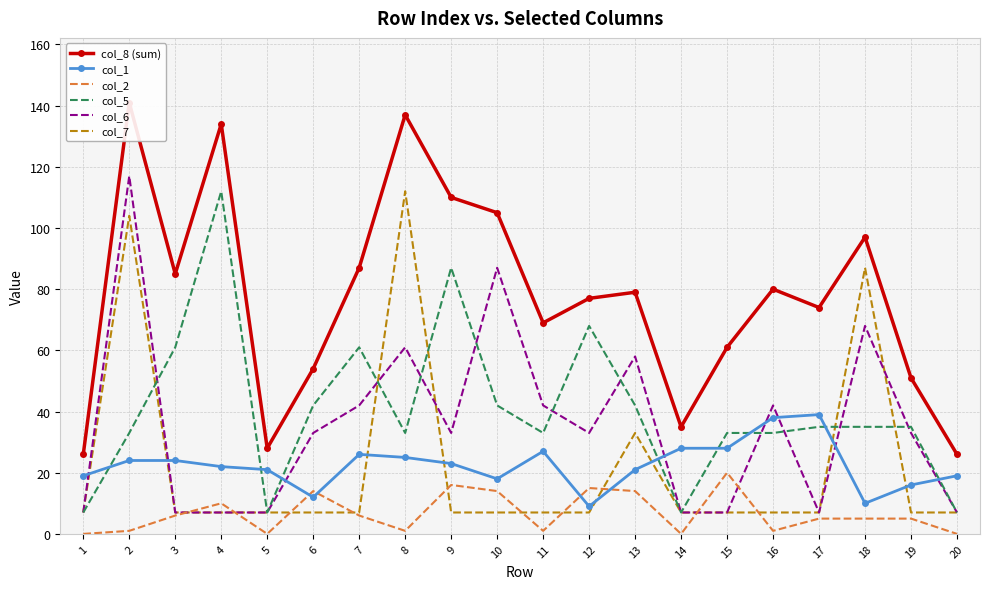

At which category does the chart reach its minimum across all series?

1